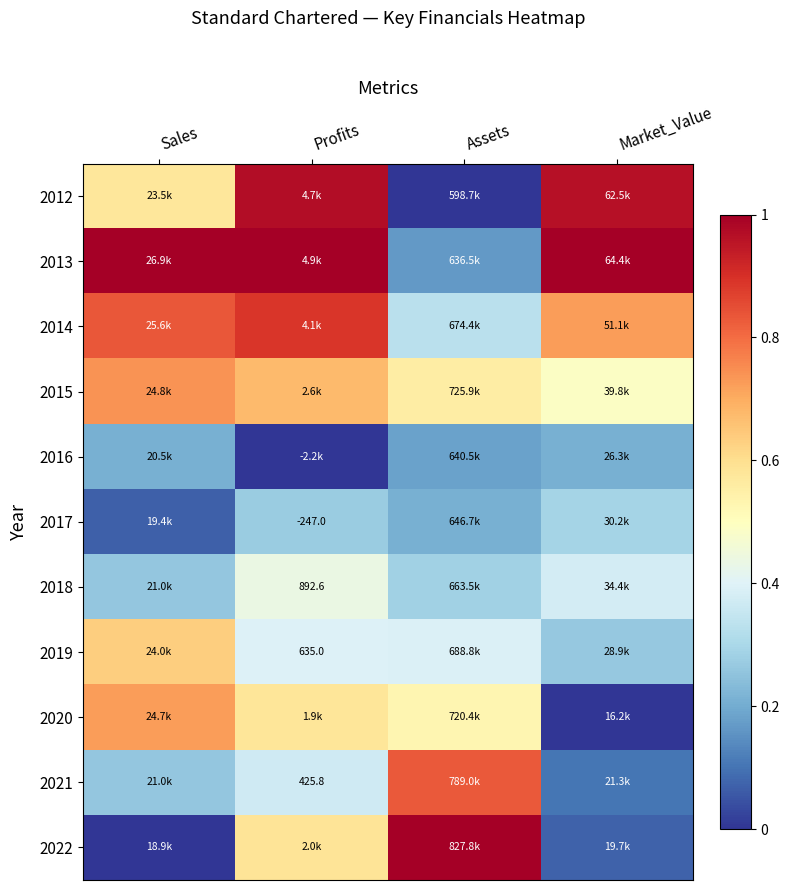

At how many categories does at least one series exceed 0?

4